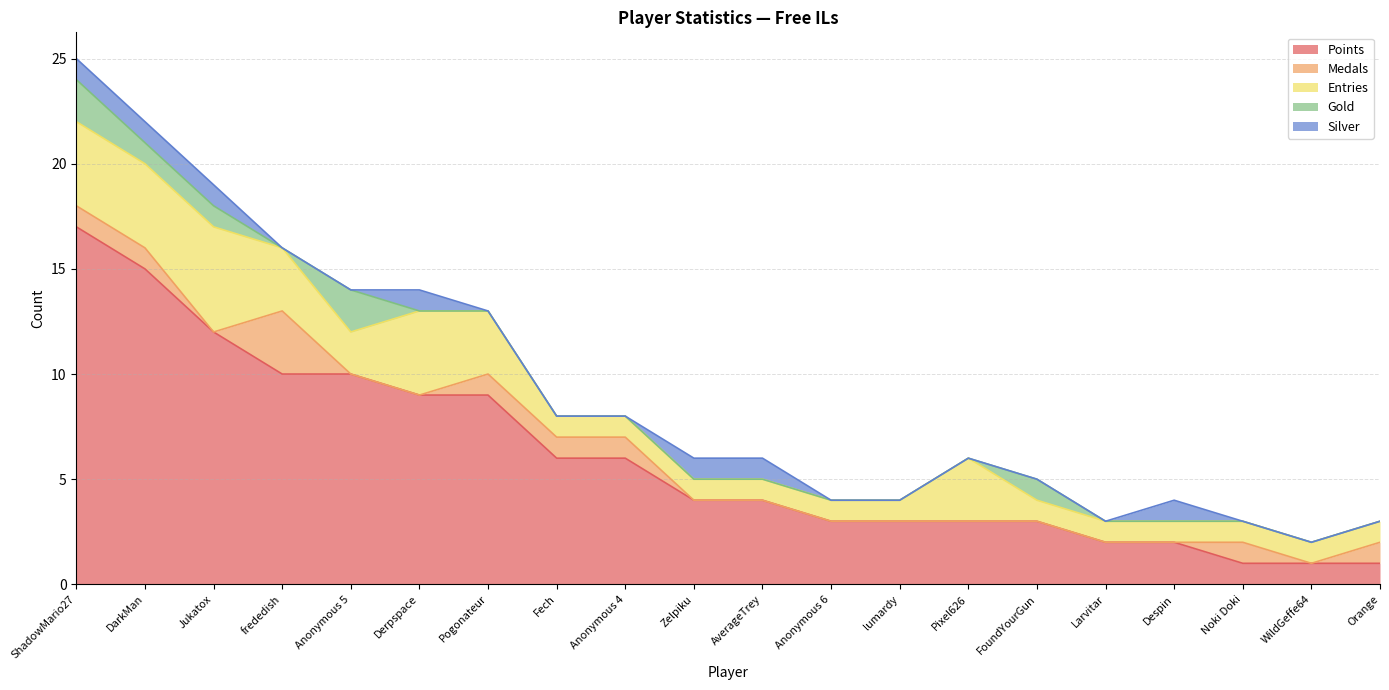

Reading right to left, list all the values displayed in this chart.

Points: Orange=1	WildGeffe64=1	Noki Doki=1	Despin=2	Larvitar=2	FoundYourGun=3	Pixel626=3	lumardy=3	Anonymous 6=3	AverageTrey=4	Zelpiku=4	Anonymous 4=6	Fech=6	Pogonateur=9	Derpspace=9	Anonymous 5=10	frededish=10	Jukatox=12	DarkMan=15	ShadowMario27=17
Medals: Orange=1	WildGeffe64=0	Noki Doki=1	Despin=0	Larvitar=0	FoundYourGun=0	Pixel626=0	lumardy=0	Anonymous 6=0	AverageTrey=0	Zelpiku=0	Anonymous 4=1	Fech=1	Pogonateur=1	Derpspace=0	Anonymous 5=0	frededish=3	Jukatox=0	DarkMan=1	ShadowMario27=1
Entries: Orange=1	WildGeffe64=1	Noki Doki=1	Despin=1	Larvitar=1	FoundYourGun=1	Pixel626=3	lumardy=1	Anonymous 6=1	AverageTrey=1	Zelpiku=1	Anonymous 4=1	Fech=1	Pogonateur=3	Derpspace=4	Anonymous 5=2	frededish=3	Jukatox=5	DarkMan=4	ShadowMario27=4
Gold: Orange=0	WildGeffe64=0	Noki Doki=0	Despin=0	Larvitar=0	FoundYourGun=1	Pixel626=0	lumardy=0	Anonymous 6=0	AverageTrey=0	Zelpiku=0	Anonymous 4=0	Fech=0	Pogonateur=0	Derpspace=0	Anonymous 5=2	frededish=0	Jukatox=1	DarkMan=1	ShadowMario27=2
Silver: Orange=0	WildGeffe64=0	Noki Doki=0	Despin=1	Larvitar=0	FoundYourGun=0	Pixel626=0	lumardy=0	Anonymous 6=0	AverageTrey=1	Zelpiku=1	Anonymous 4=0	Fech=0	Pogonateur=0	Derpspace=1	Anonymous 5=0	frededish=0	Jukatox=1	DarkMan=1	ShadowMario27=1